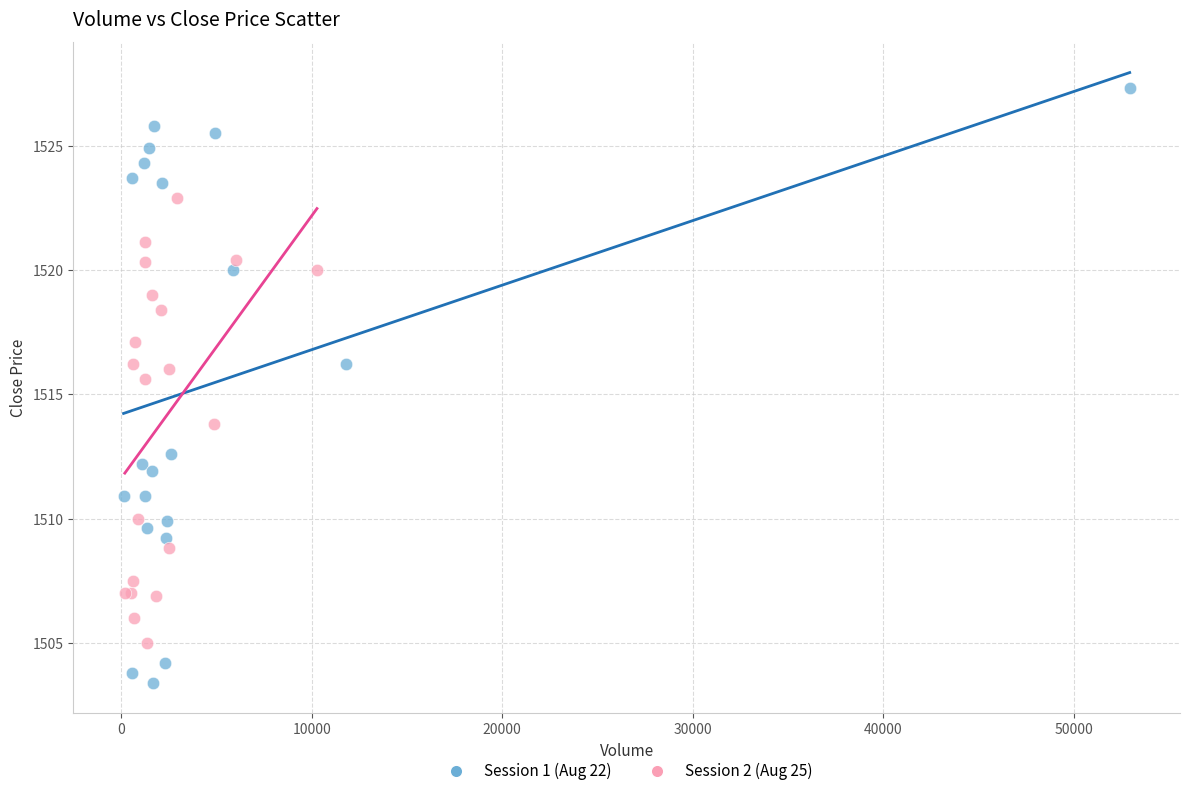

Which series contains the lowest Y value?

Session 1 (Aug 22)